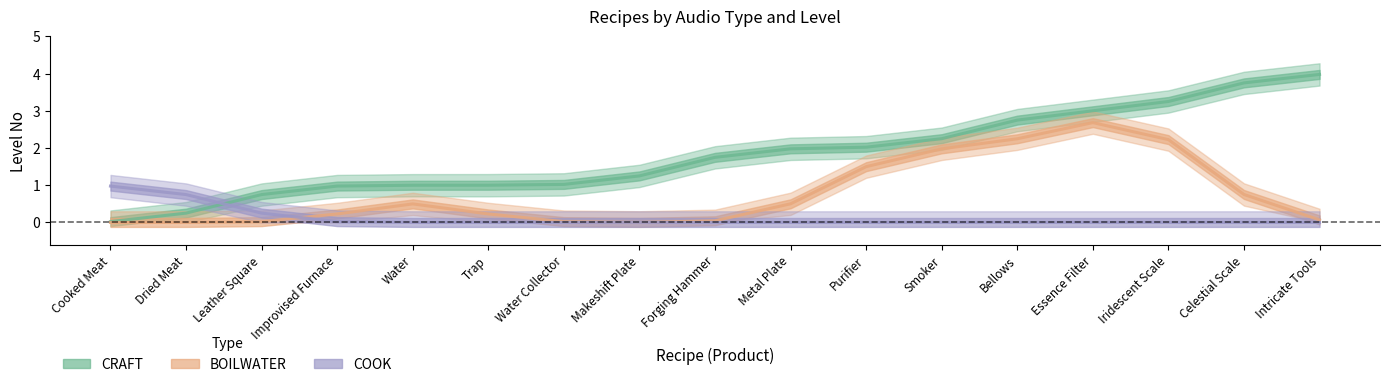

The COOK series shows 0 at Essence Filter. True or false?

True